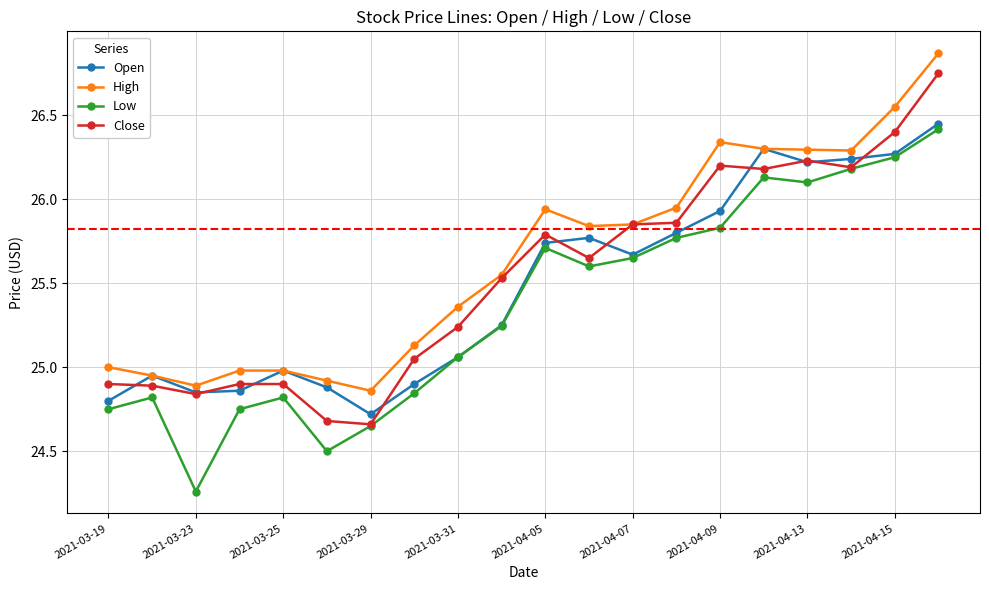

True or false: Low has more than 1 points higher than both neighbors.

True